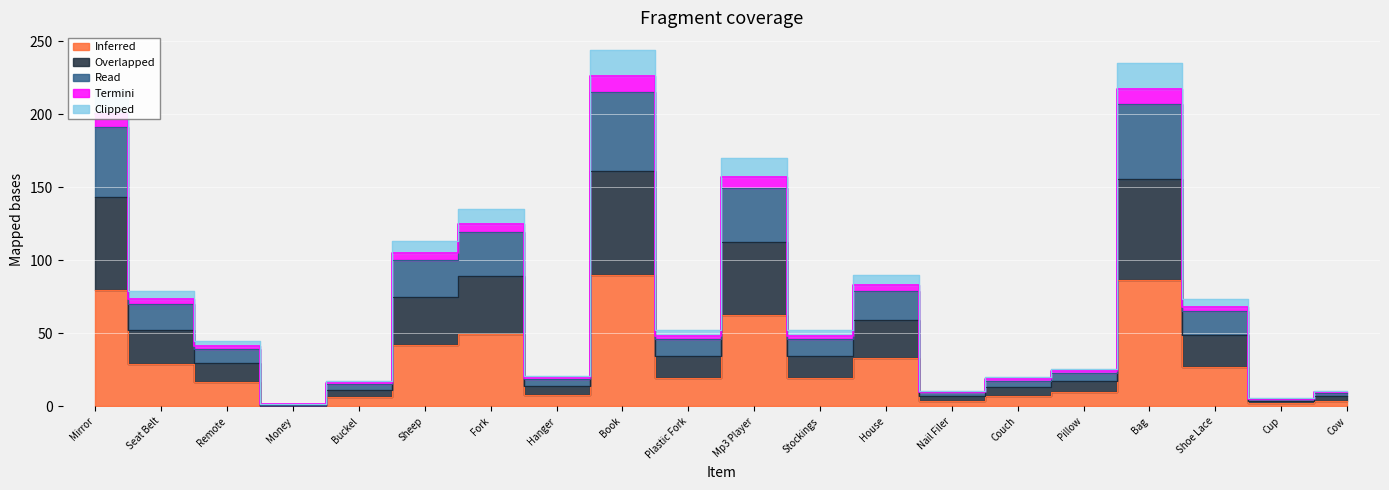

At which label does Termini first exceed 52?

Mirror